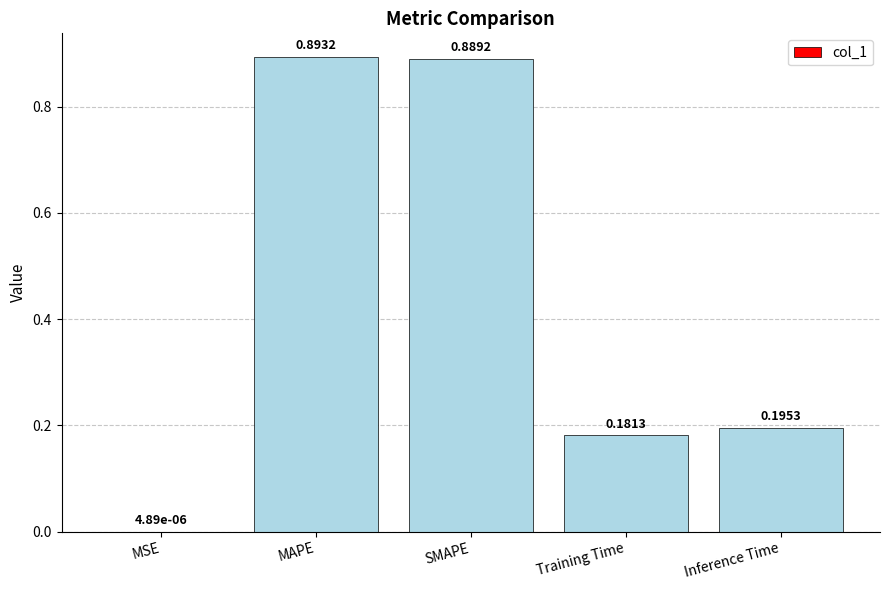

What is the sum of all values?

2.2